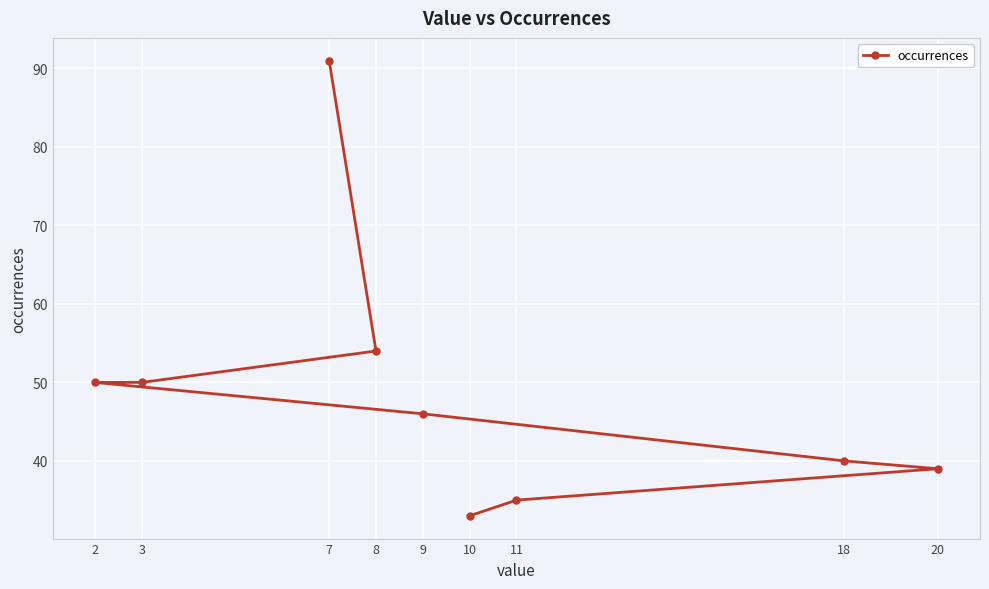

What is the value of the 4th point from the left?

54